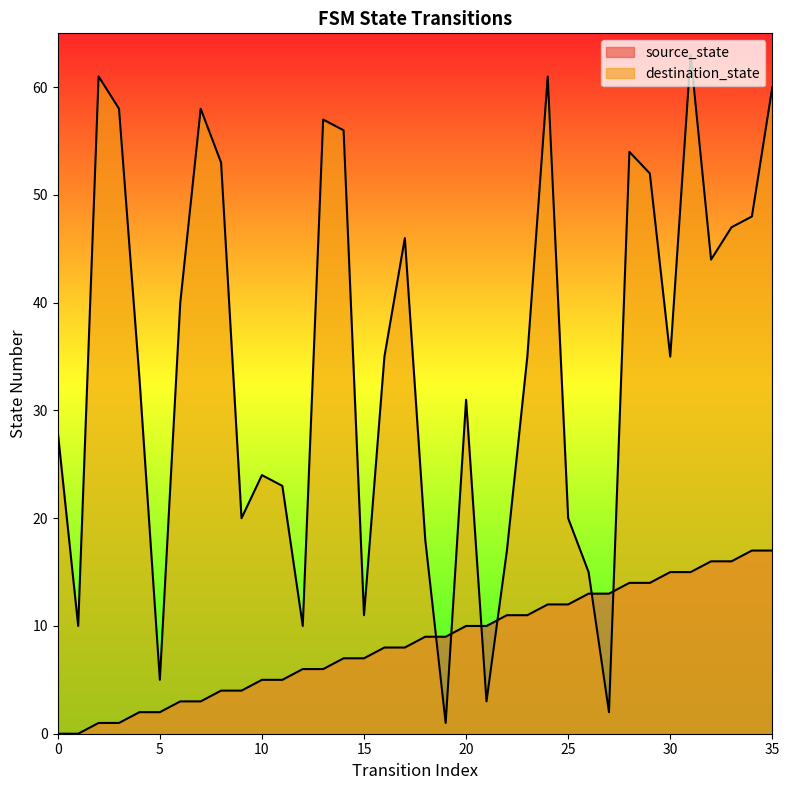

True or false: source_state has more than 2 interior local peaks.

False